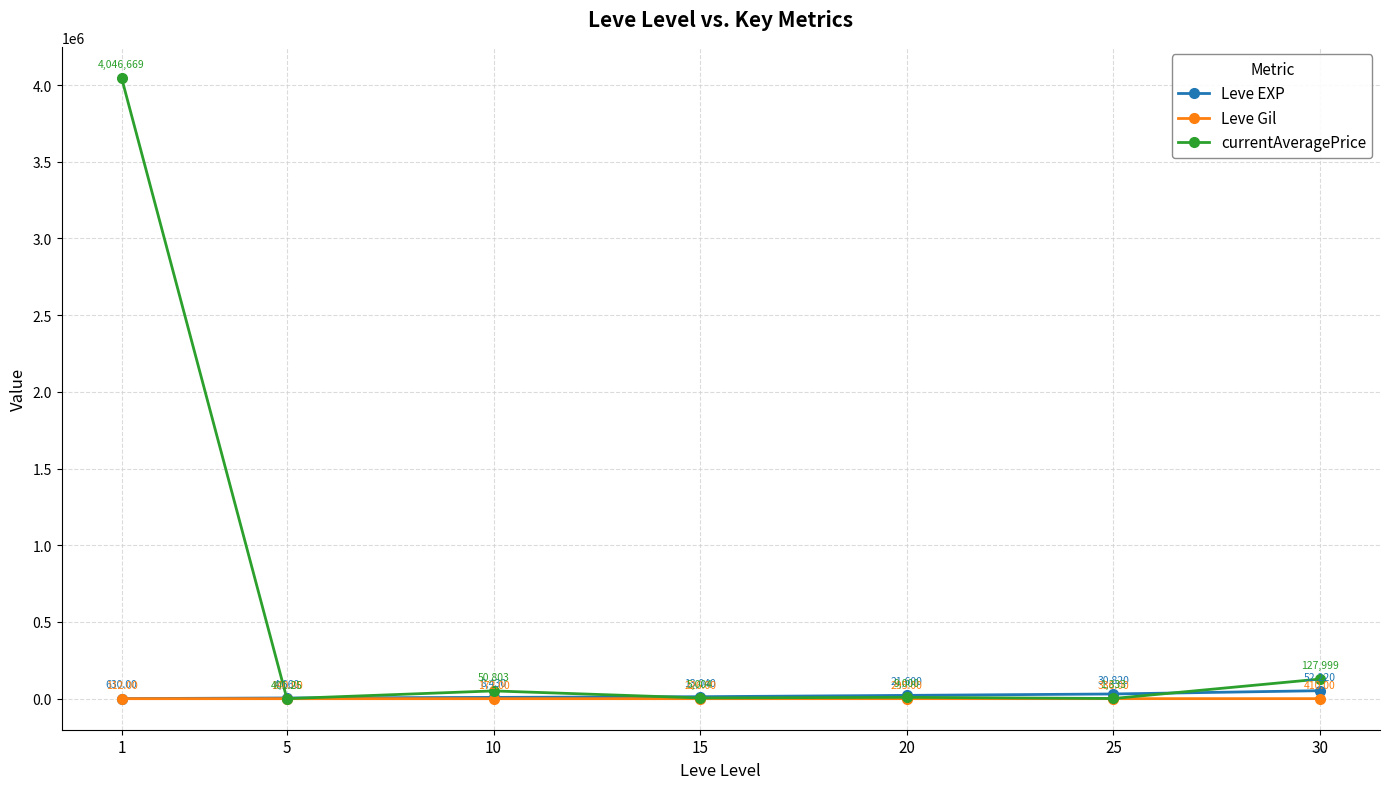

True or false: Leve Gil has more than 2 points higher than both neighbors.

False